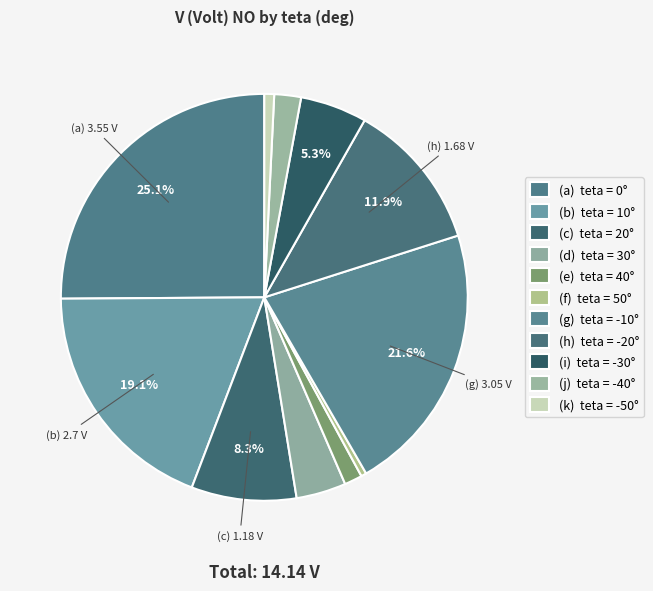

Count the number of slices in the pie.

11